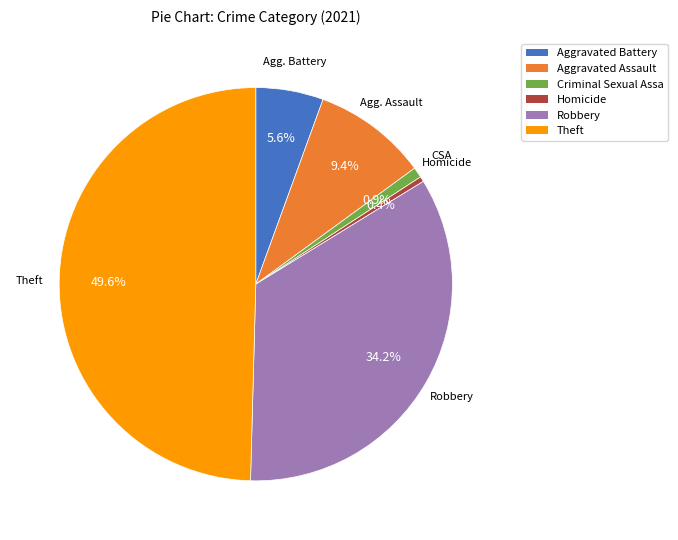

To the nearest percent, what is the difference between the largest and smallest slice percentages?

49%